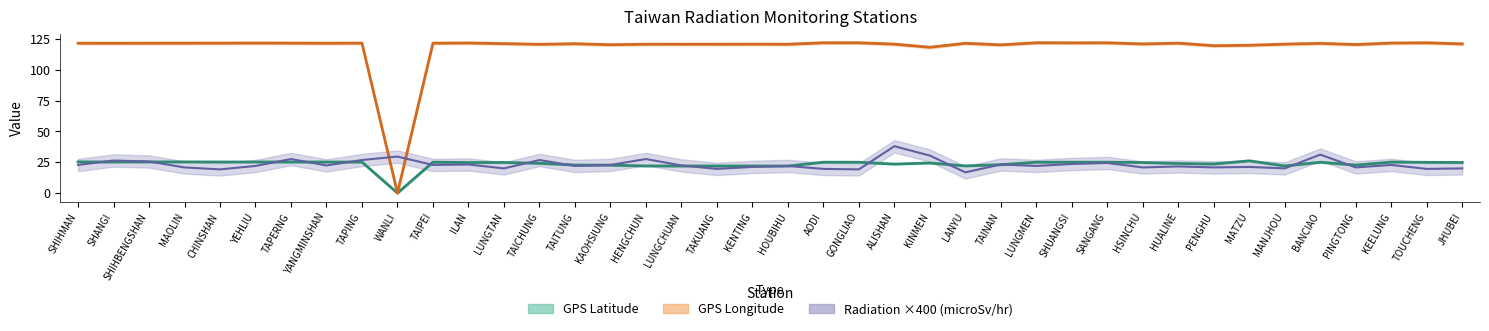

What is the average value of the GPS Latitude series?

23.6